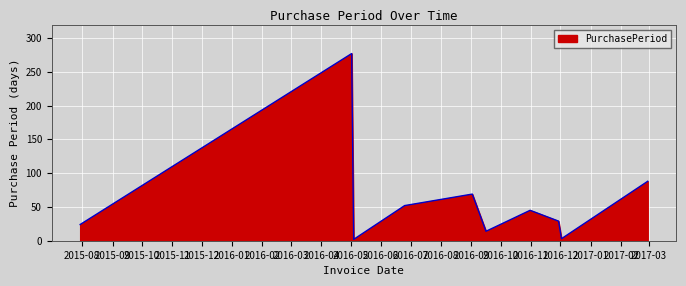

What is the difference between the maximum and minimum values?

275